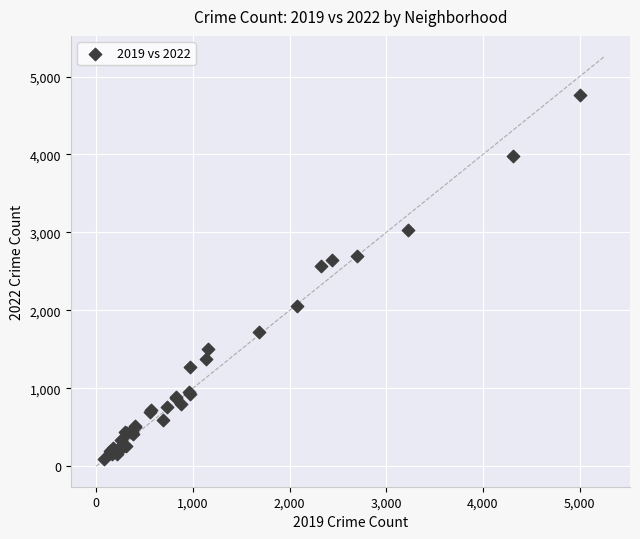

What Y value in the scatter plot is closest to 2430?

2566